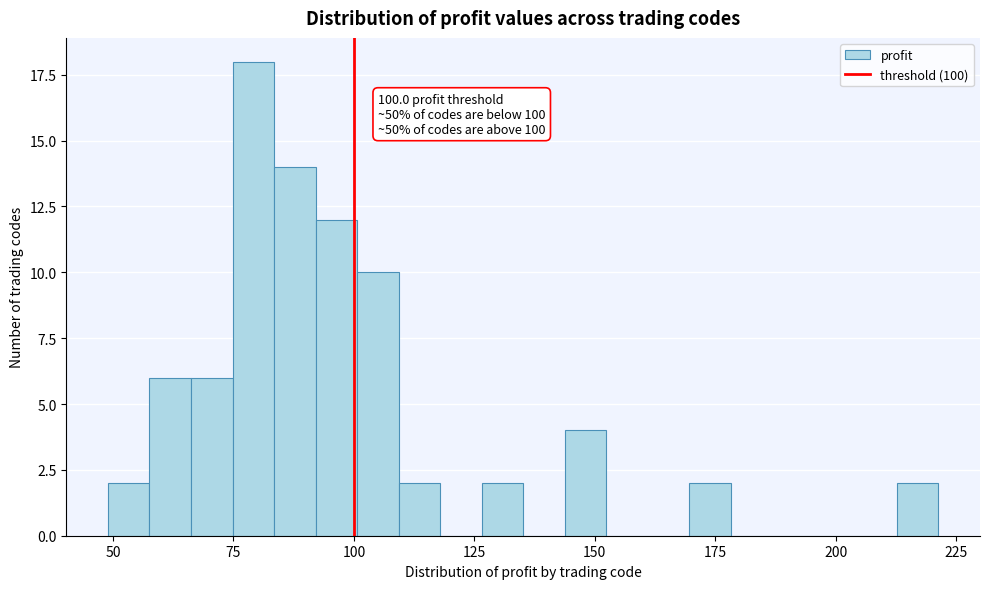

Around what value on the x-axis is the tallest bar? Give the approximate position of its centre, as read against the axis.

80